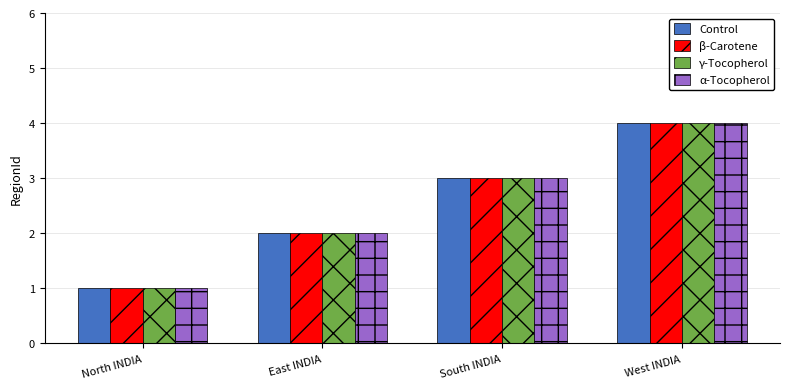

What is the total value across all series at South INDIA?

12